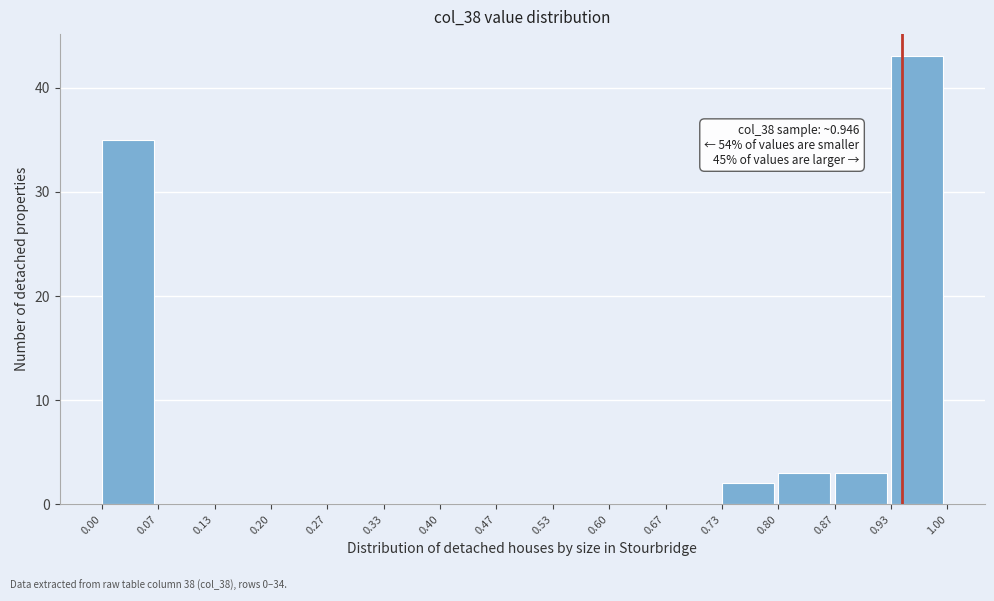

Which range on the x-axis has the tallest bar?

0.93 to 1.00